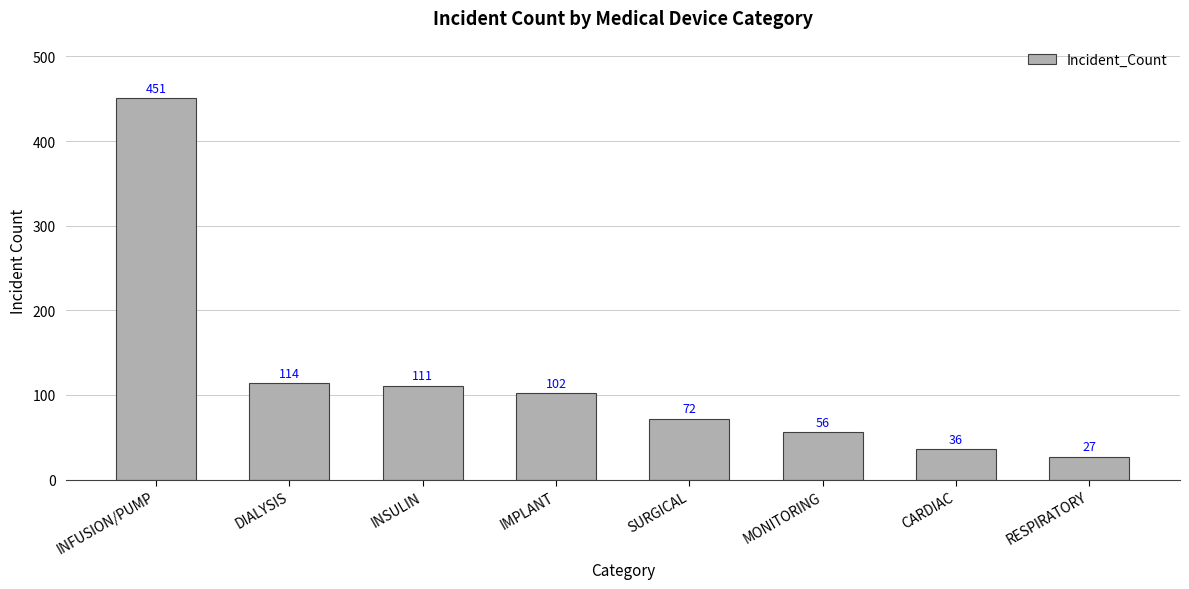

Where does the data first go above 102?

INFUSION/PUMP